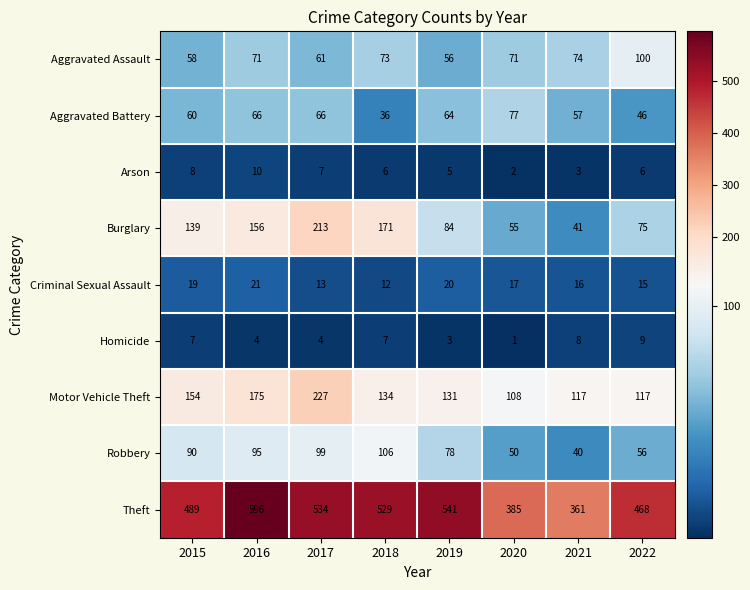

How many values in the Arson series exceed 6?

3